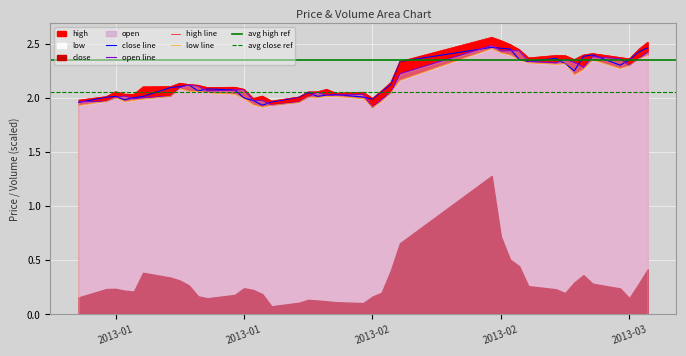

What is the average value of the open series?

2.1